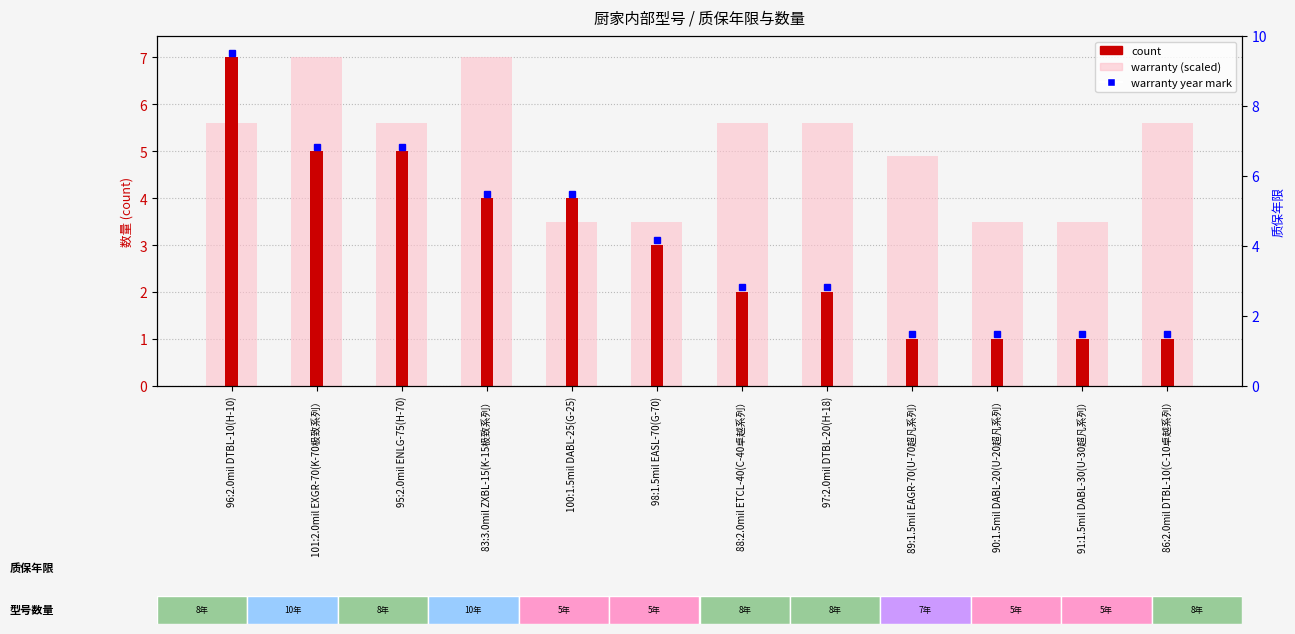

Read the count value at 96:2.0mil DTBL-10(H-10).

7.0